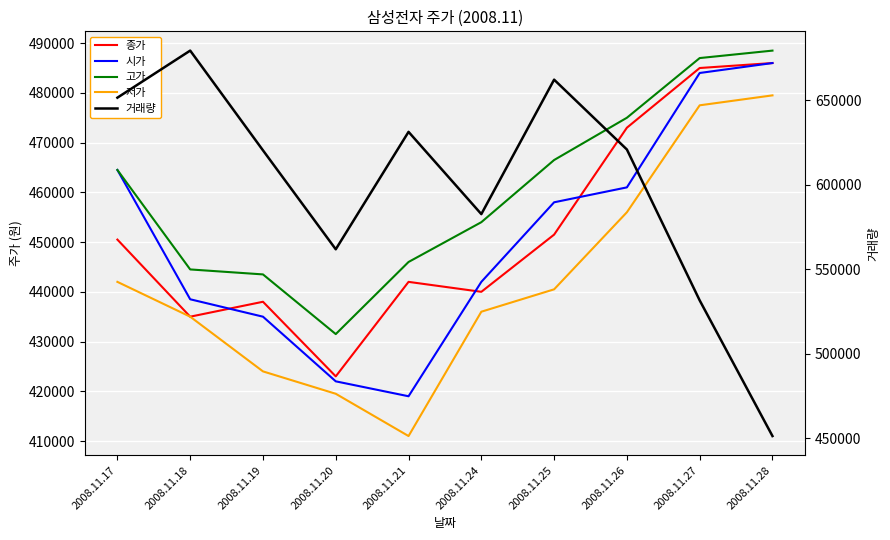

Where do 고가 and 거래량 first cross each other?

2008.11.27 and 2008.11.28